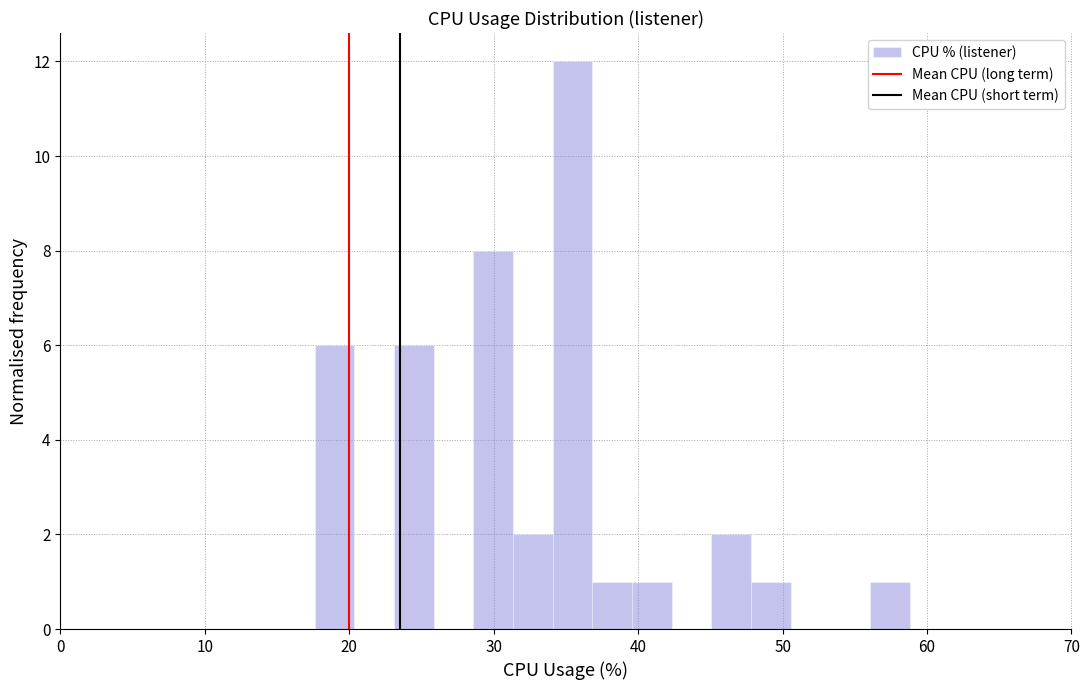

Around what value on the x-axis is the tallest bar? Give the approximate position of its centre, as read against the axis.

35